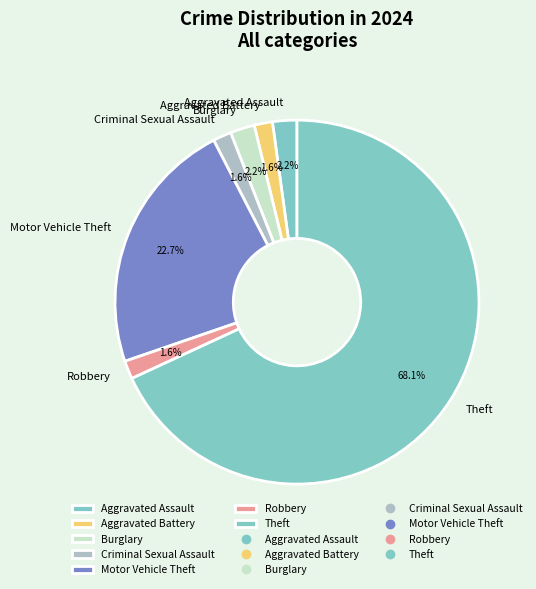

Is it true that Criminal Sexual Assault is 2% of the pie?

True